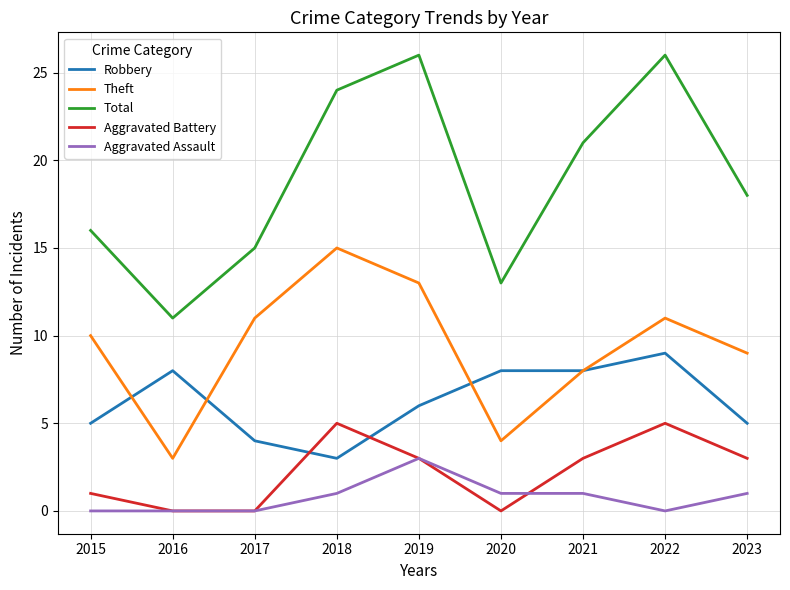

Reading right to left, list all the values displayed in this chart.

Robbery: 2023=5	2022=9	2021=8	2020=8	2019=6	2018=3	2017=4	2016=8	2015=5
Theft: 2023=9	2022=11	2021=8	2020=4	2019=13	2018=15	2017=11	2016=3	2015=10
Total: 2023=18	2022=26	2021=21	2020=13	2019=26	2018=24	2017=15	2016=11	2015=16
Aggravated Battery: 2023=3	2022=5	2021=3	2020=0	2019=3	2018=5	2017=0	2016=0	2015=1
Aggravated Assault: 2023=1	2022=0	2021=1	2020=1	2019=3	2018=1	2017=0	2016=0	2015=0